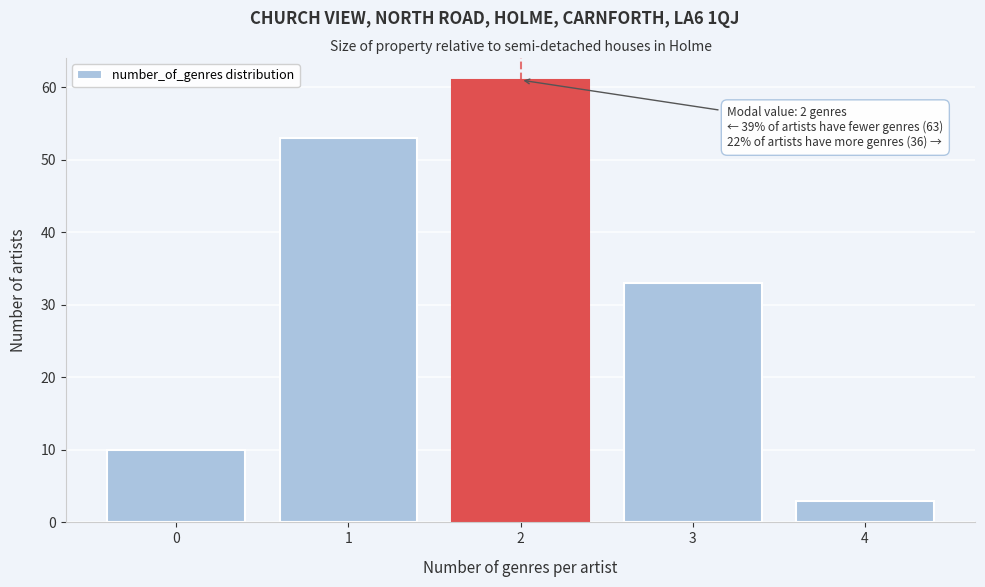

Reading right to left, extract all data points from this chart.

3	33	61	53	10